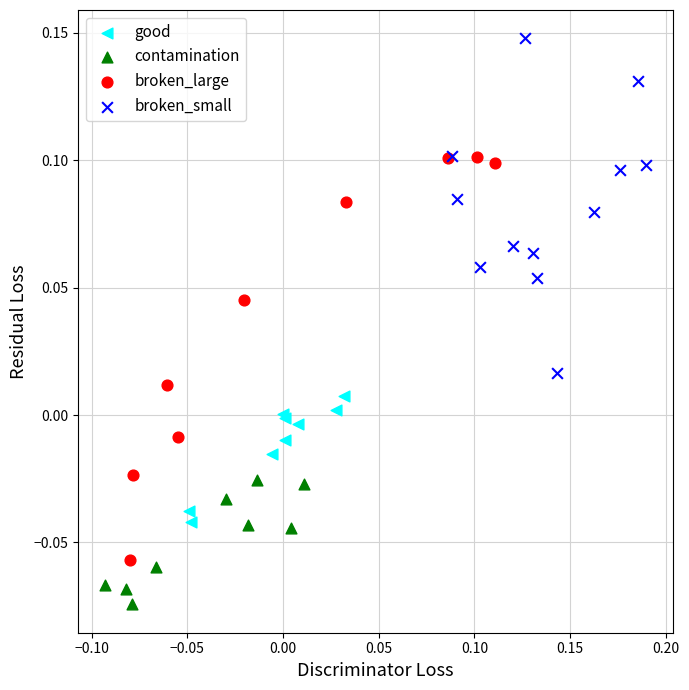

Which series reaches the maximum Y coordinate?

broken_small